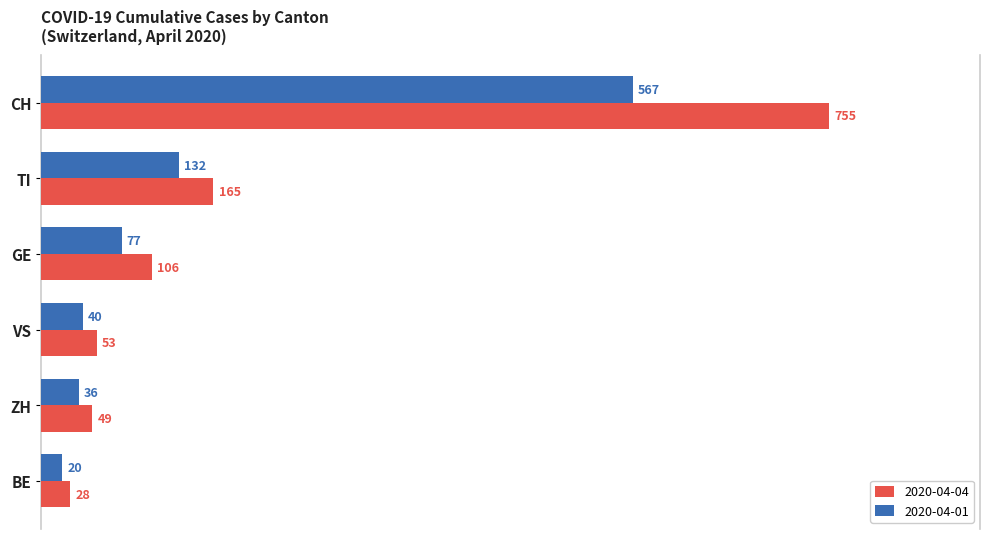

What value does the 2020-04-01 series have at BE?

20